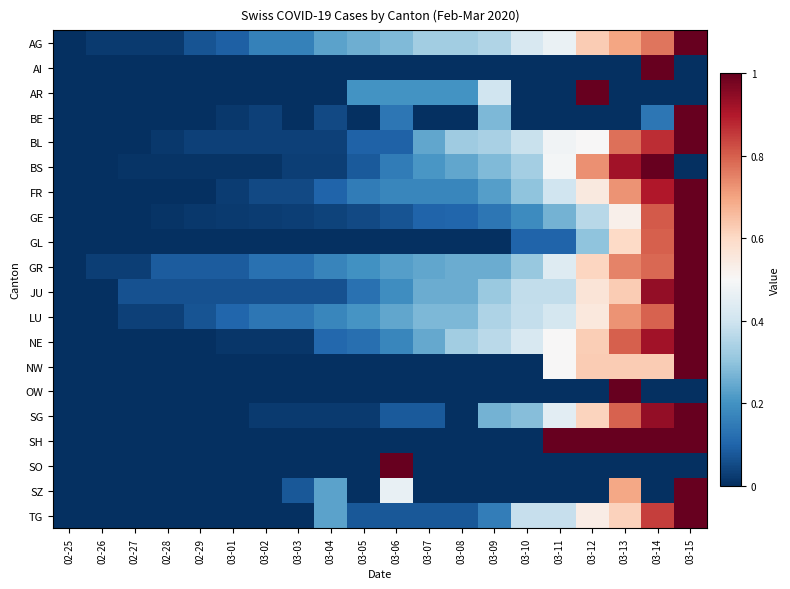

How many categories are shown in the chart?

20